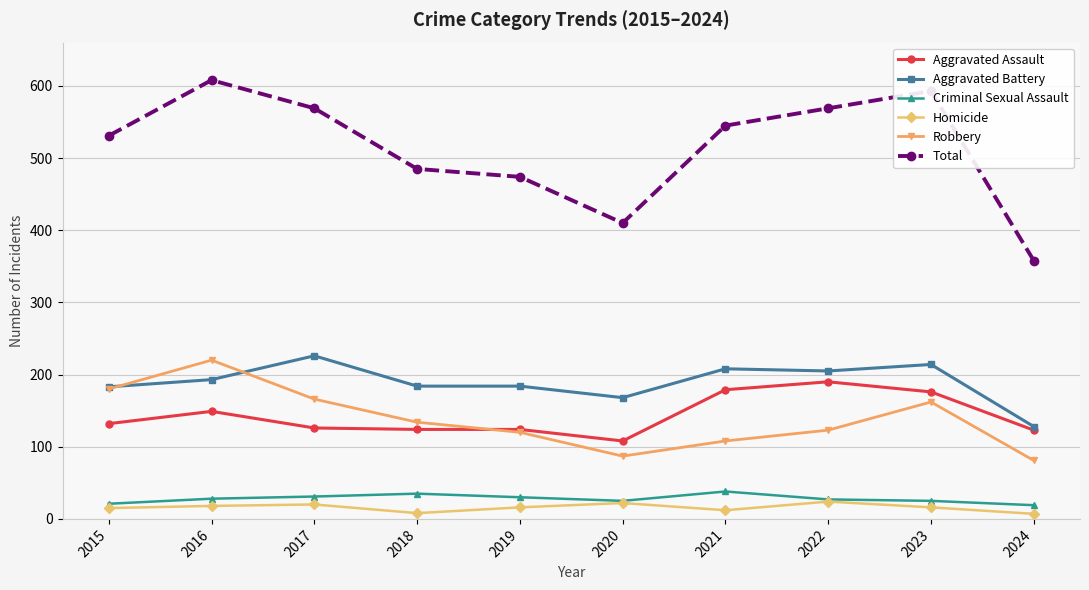

True or false: Total and Robbery cross at least once.

False